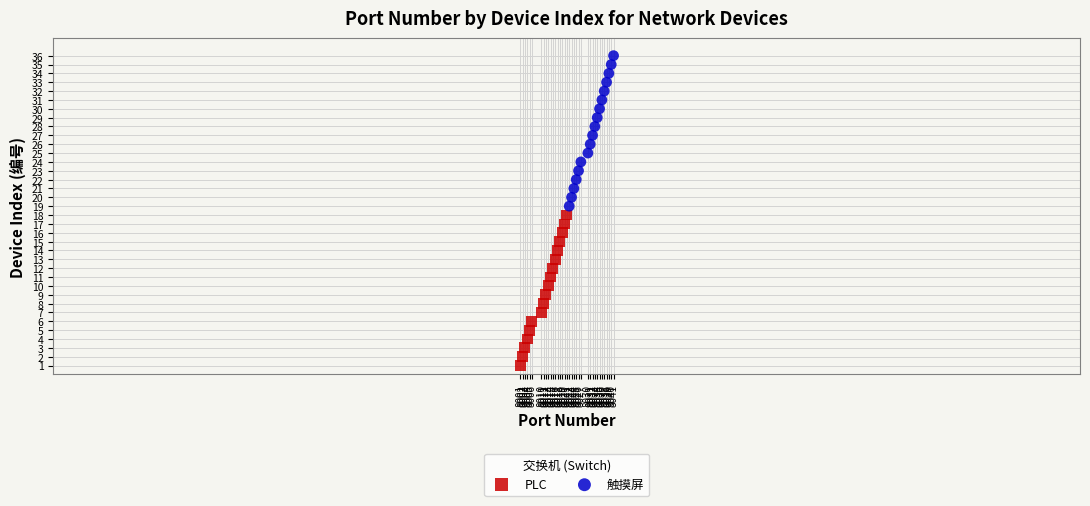

Which series reaches the maximum Y coordinate?

触摸屏